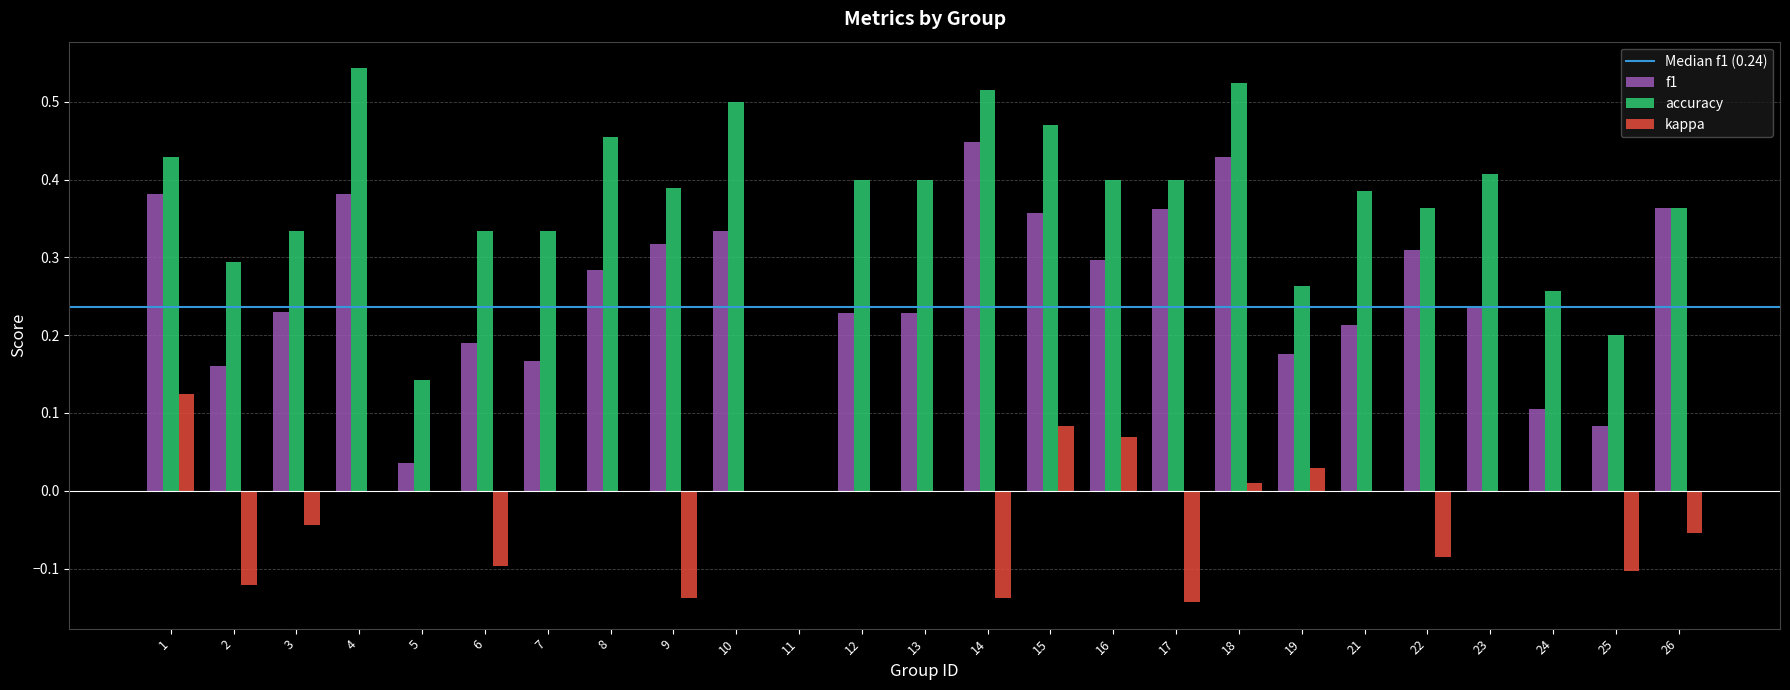

How many groups of bars are there?

25